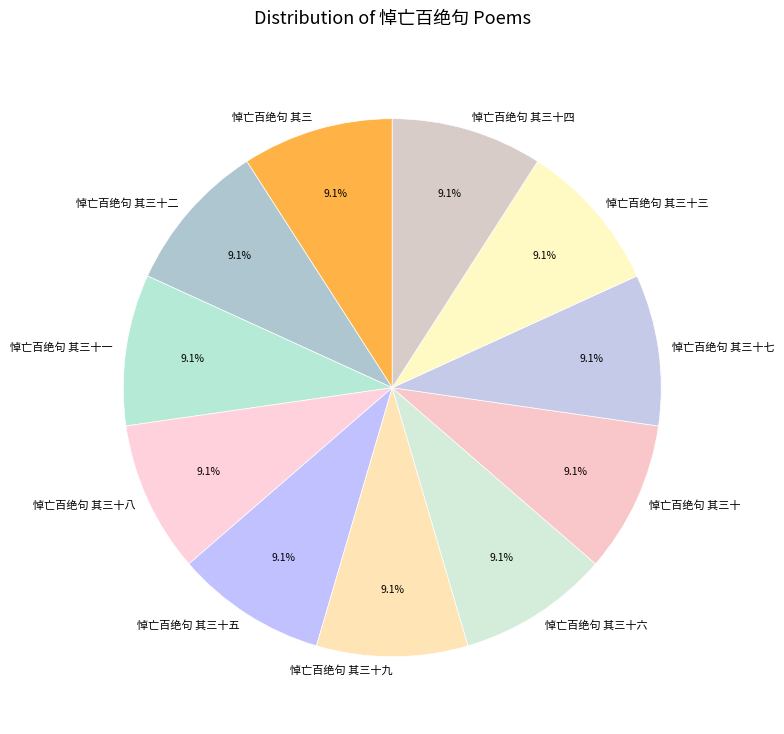

What is the total percentage of 悼亡百绝句 其三十五 and 悼亡百绝句 其三十六?

18.2%